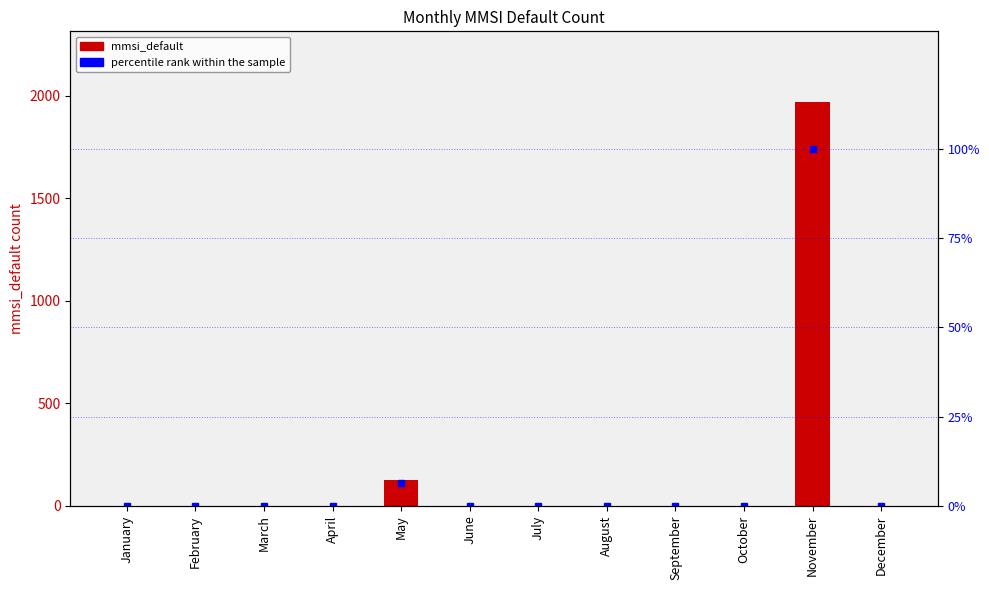

What are all the series names shown in the legend?

mmsi_default, percentile rank within the sample